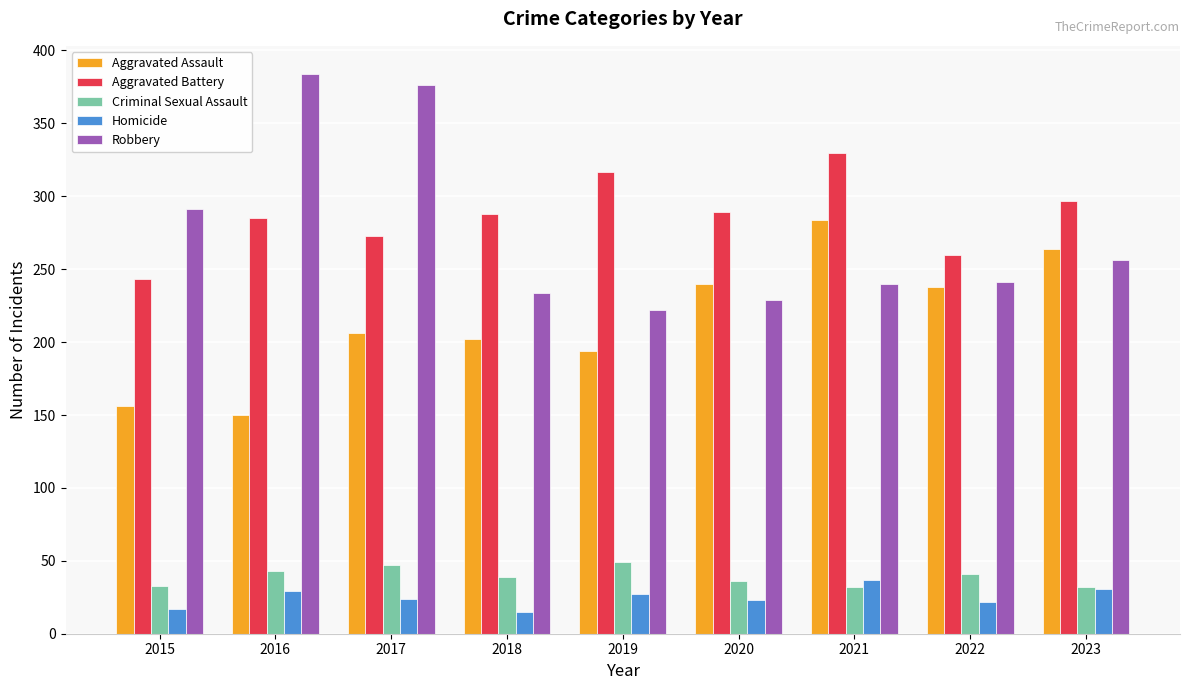

Is the value of Aggravated Assault at 2018 greater than the value of Homicide at 2020?

Yes